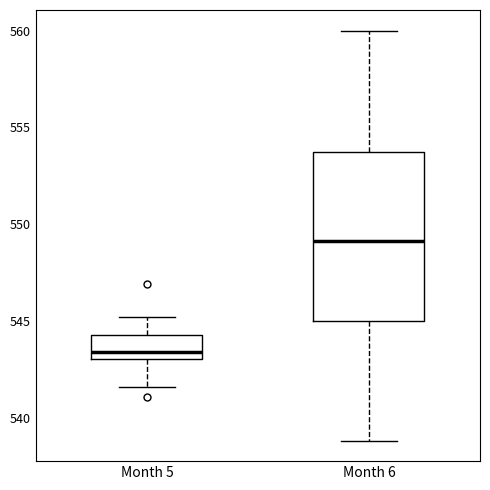

Which box has the lowest median line?

Month 5